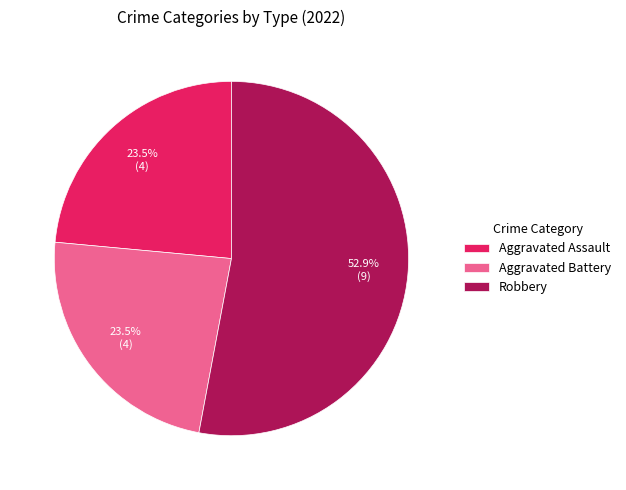

Is it true that Aggravated Battery is 31% of the pie?

False